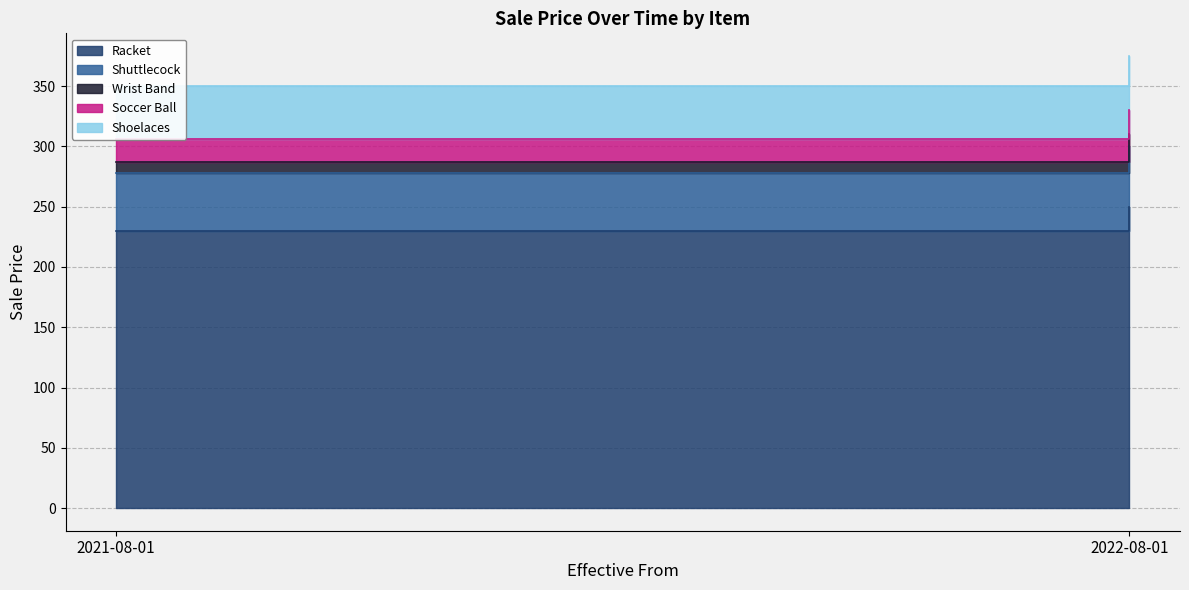

The Wrist Band series shows 9 at 2021-08-01. True or false?

True